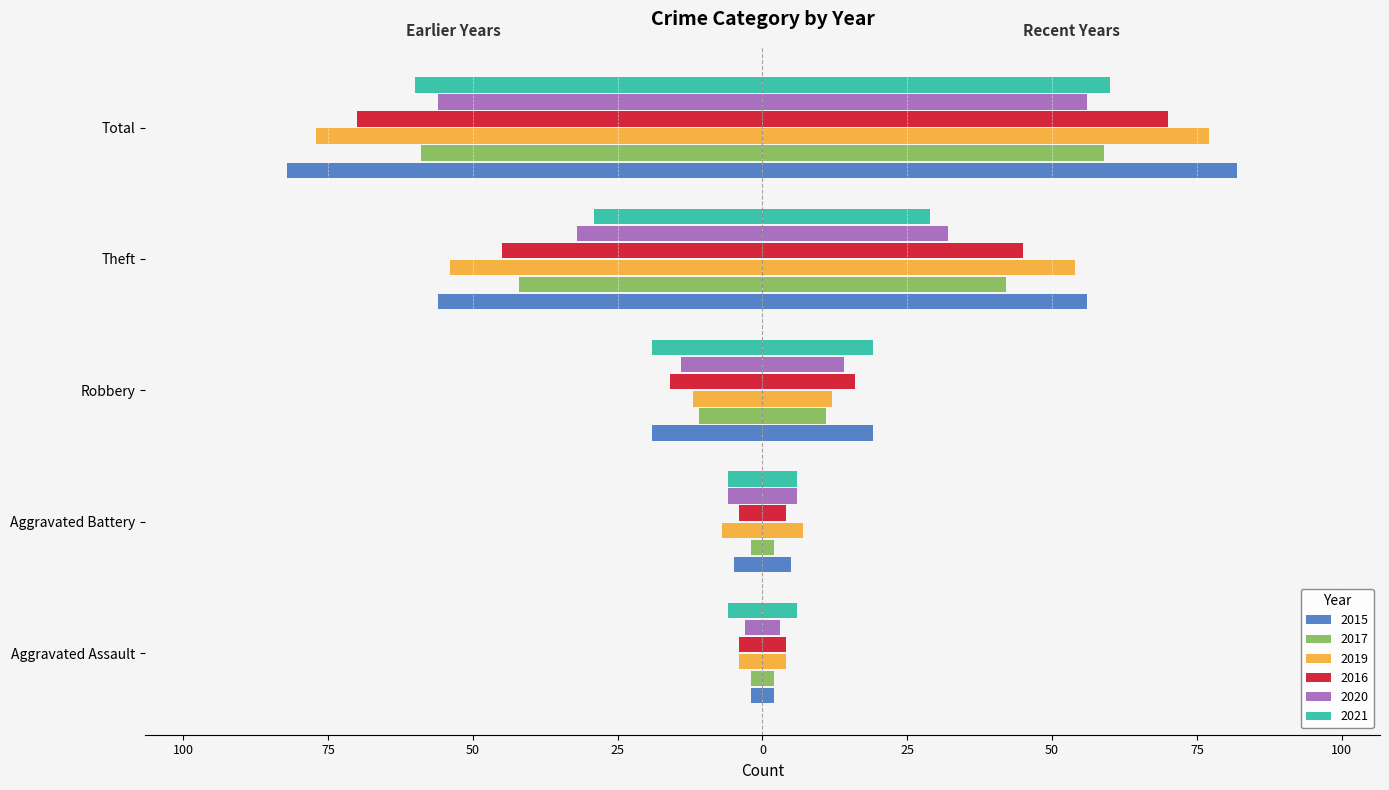

What is the difference between the maximum and minimum values in the 2021 series?

54